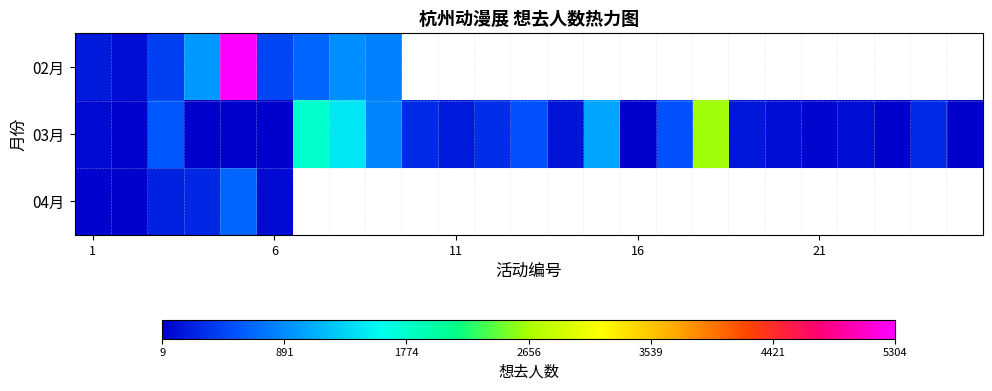

How many series are shown in this chart?

3